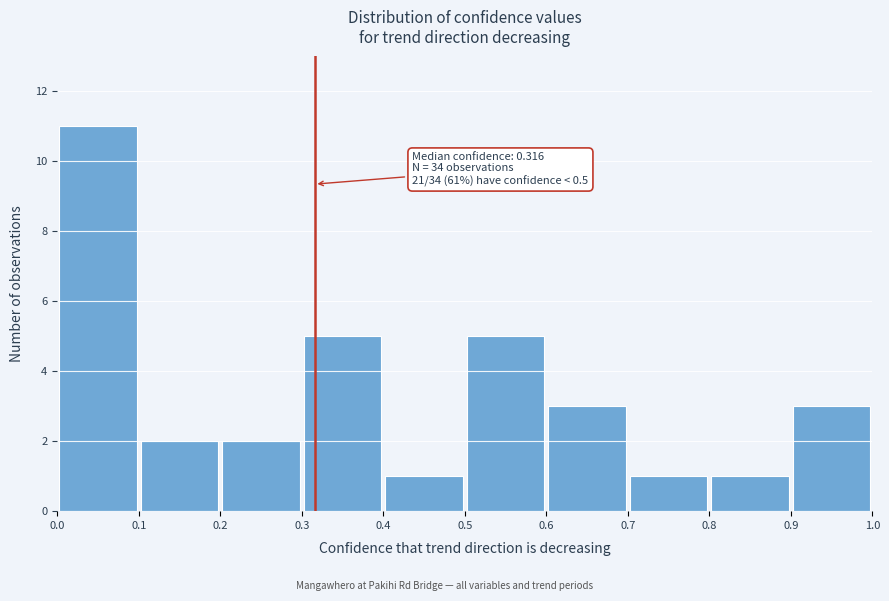

Which range on the x-axis has the tallest bar?

0.0 to 0.1